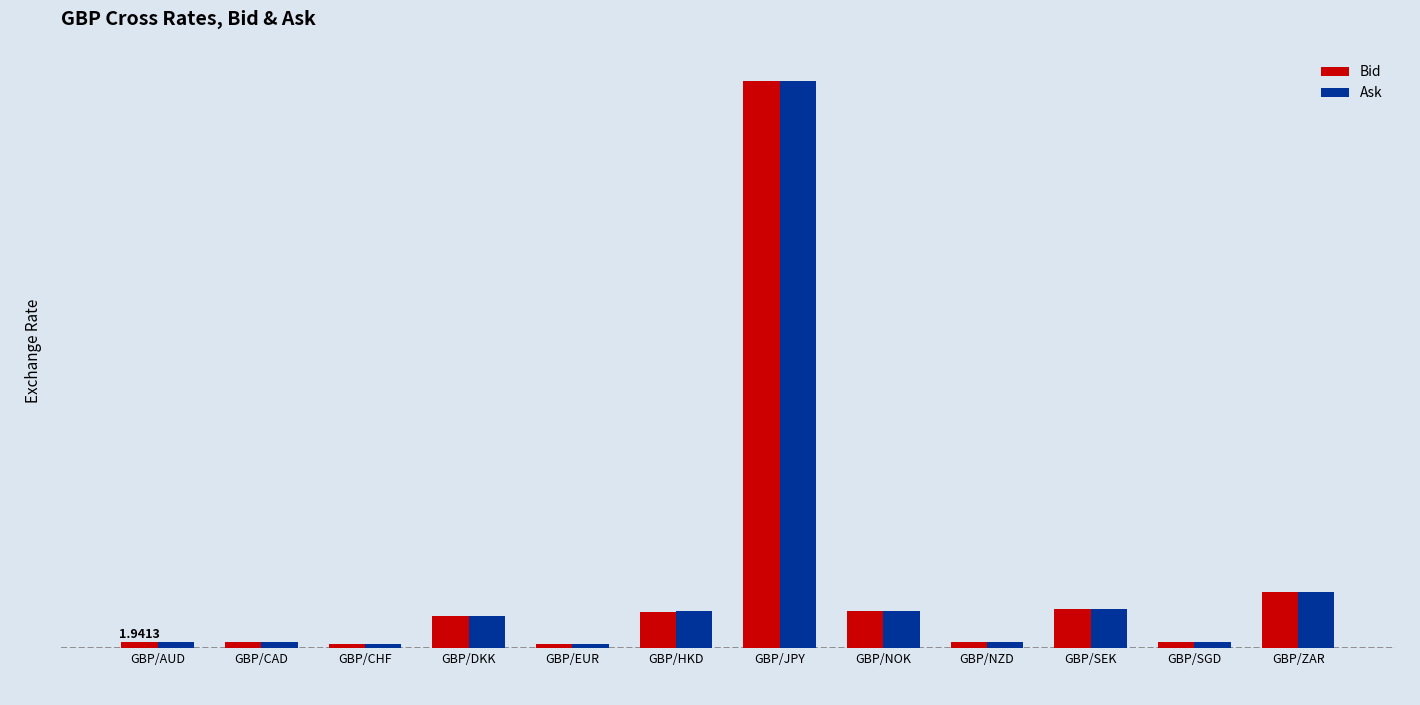

What is the maximum value for Bid?

182.1